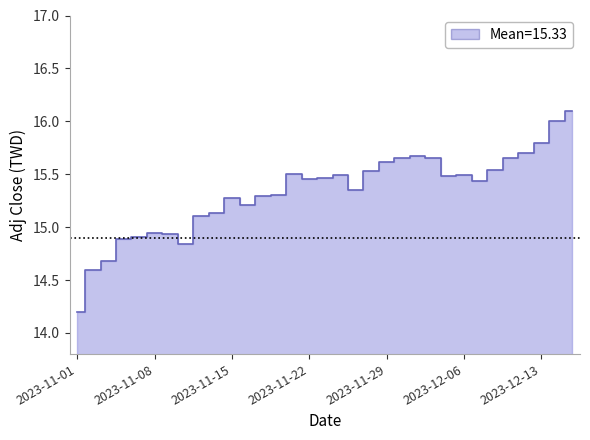

Reading left to right, list all the values displayed in this chart.

2023-11-01=14.2	2023-11-02=14.6	2023-11-03=14.7	2023-11-06=14.9	2023-11-07=14.9	2023-11-08=14.9	2023-11-09=14.9	2023-11-10=14.8	2023-11-13=15.1	2023-11-14=15.1	2023-11-15=15.3	2023-11-16=15.2	2023-11-17=15.3	2023-11-20=15.3	2023-11-21=15.5	2023-11-22=15.5	2023-11-23=15.5	2023-11-24=15.5	2023-11-27=15.4	2023-11-28=15.5	2023-11-29=15.6	2023-11-30=15.7	2023-12-01=15.7	2023-12-04=15.7	2023-12-05=15.5	2023-12-06=15.5	2023-12-07=15.4	2023-12-08=15.5	2023-12-11=15.7	2023-12-12=15.7	2023-12-13=15.8	2023-12-14=16.0	2023-12-15=16.1